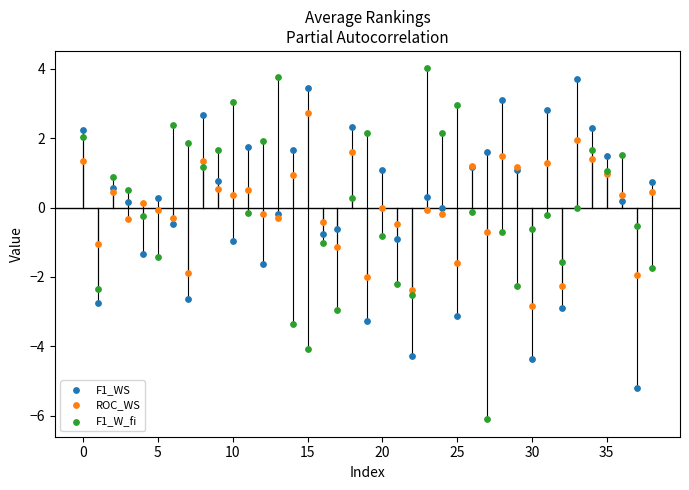

Which series contains the lowest Y value?

F1_W_fi